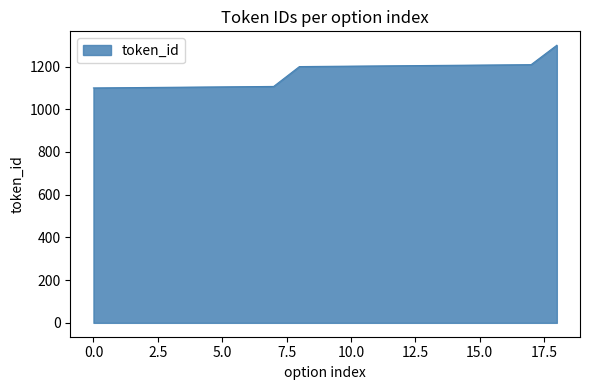

What is the greatest value displayed?

1300